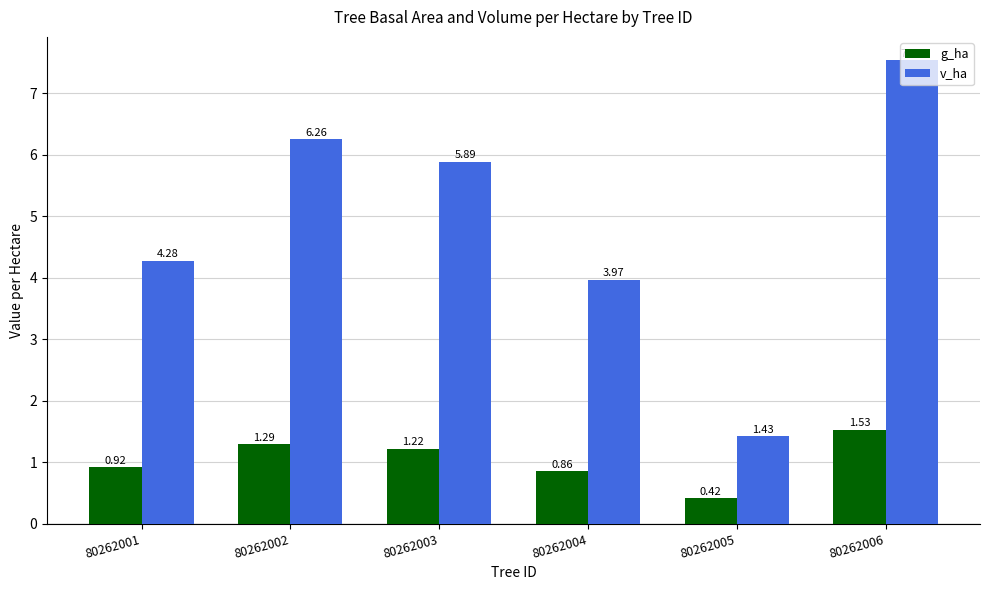

Which series has the largest total across all categories?

v_ha